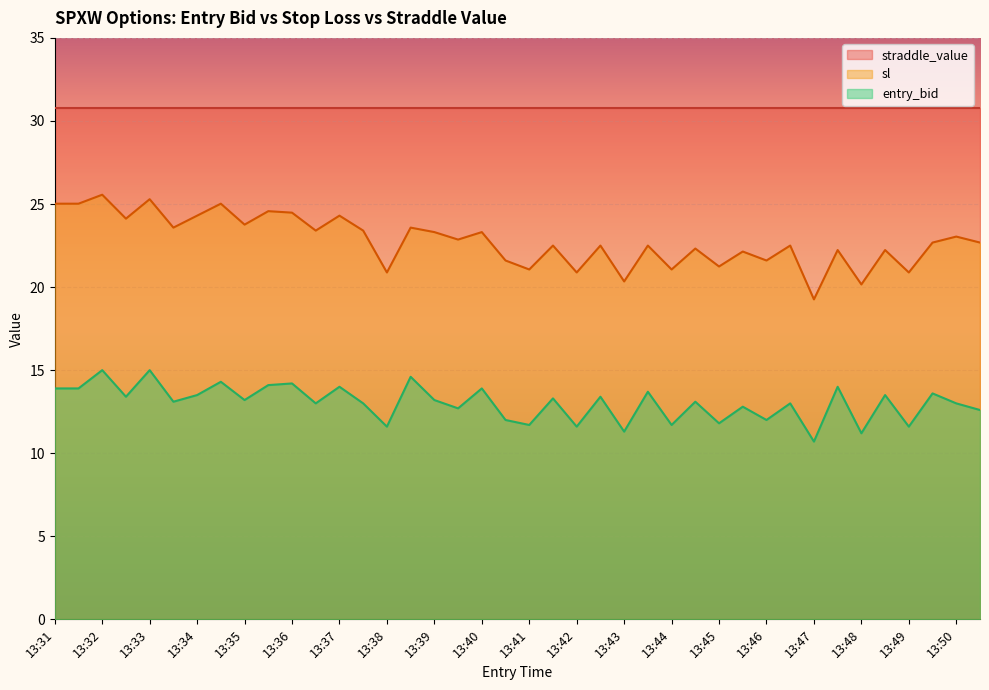

At 13:42, list the series in order from largest to smallest.

straddle_value, sl, entry_bid